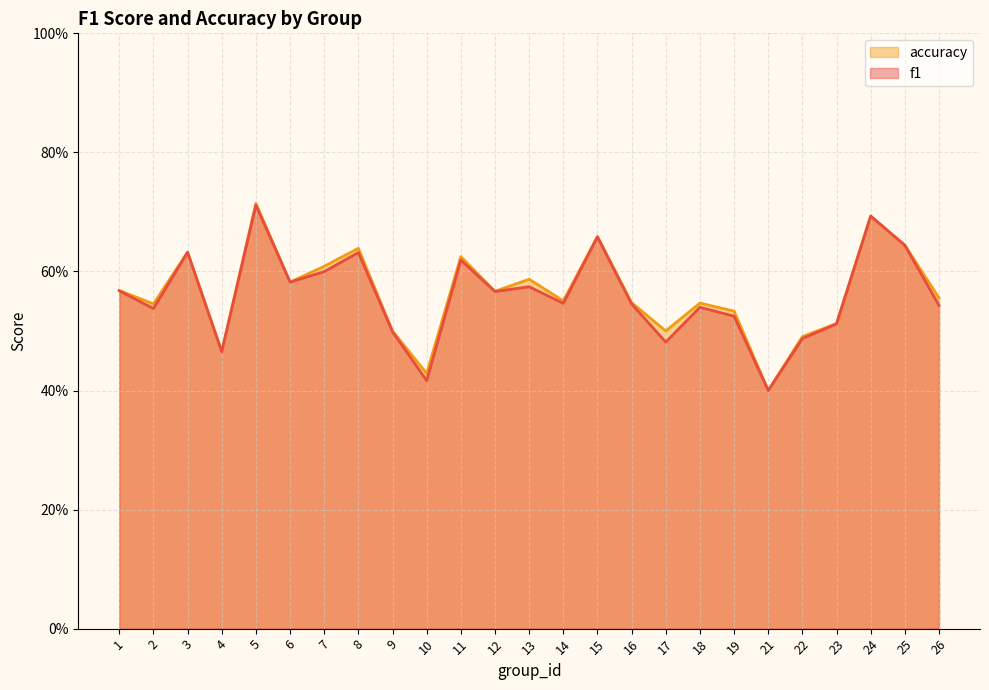

At how many categories does at least one series exceed 0?

25